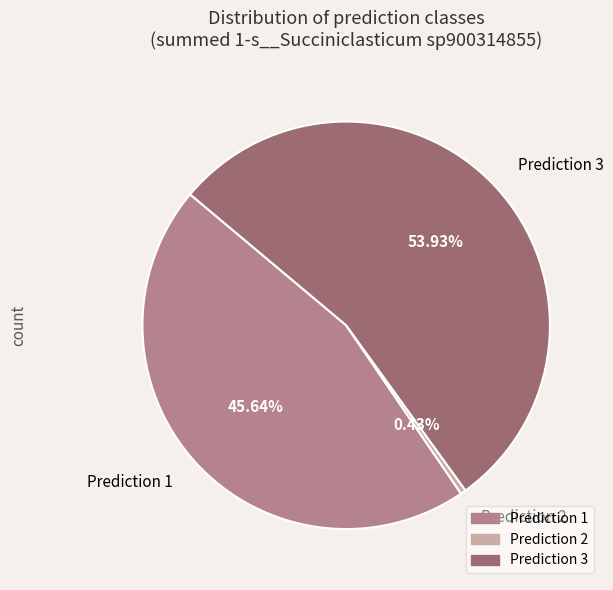

How many segments does this pie chart have?

3